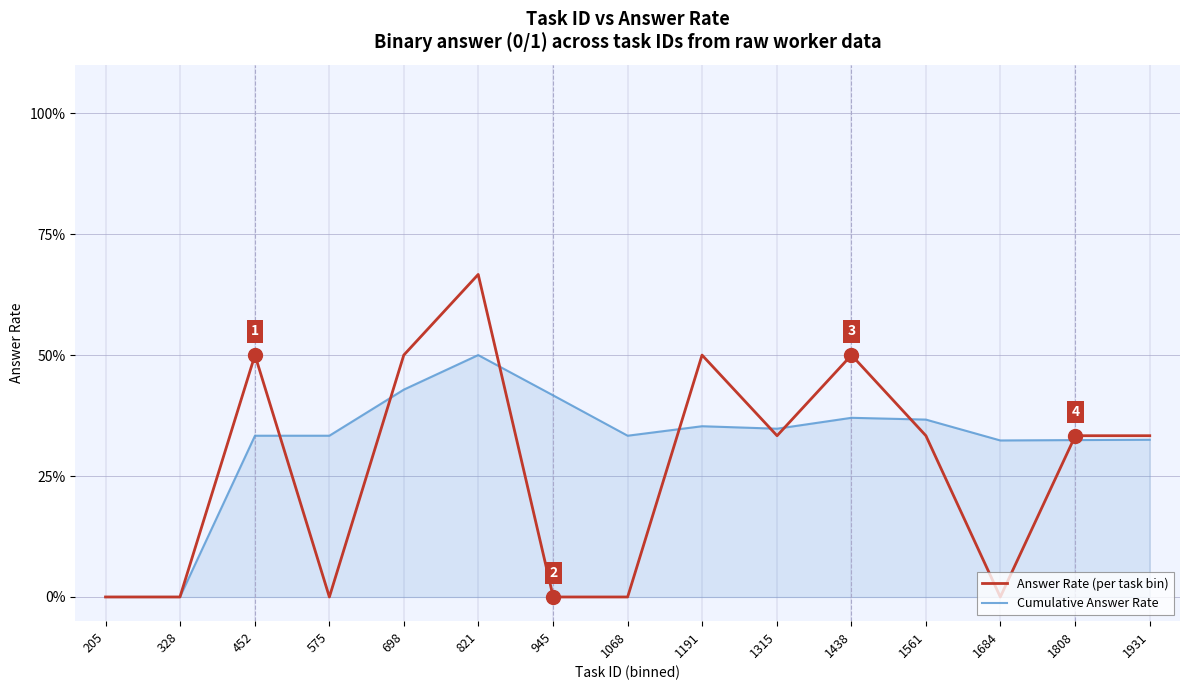

True or false: Answer Rate (per task bin) and Cumulative Answer Rate intersect in this chart.

True